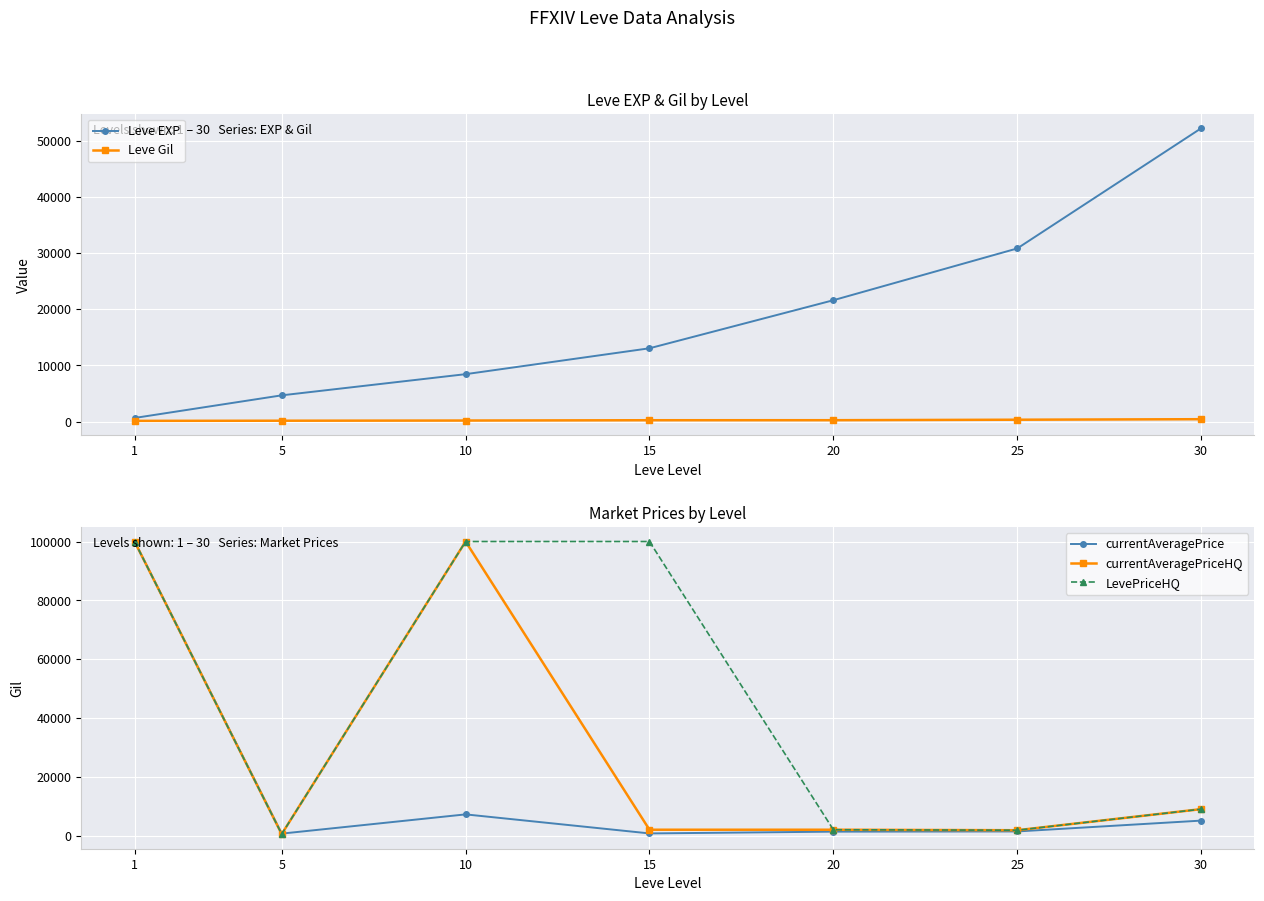

Reading left to right, transcribe all the data shown in this chart.

Leve EXP: 1=630.0	5=4660.0	10=8430.0	15=13040.0	20=21600.0	25=30820.0	30=52220.0
Leve Gil: 1=112.0	5=140.0	10=172.0	15=226.0	20=232.0	25=317.0	30=410.0
currentAveragePrice: 1=99999.0	5=677.7	10=7218.8	15=744.0	20=1348.0	25=1415.8	30=5100.0
currentAveragePriceHQ: 1=99999.0	5=516.5	10=99999.0	15=1999.0	20=2000.0	25=1833.3	30=9000.0
LevePriceHQ: 1=99999.0	5=516.5	10=99999.0	15=99999.0	20=2000.0	25=1833.3	30=9000.0